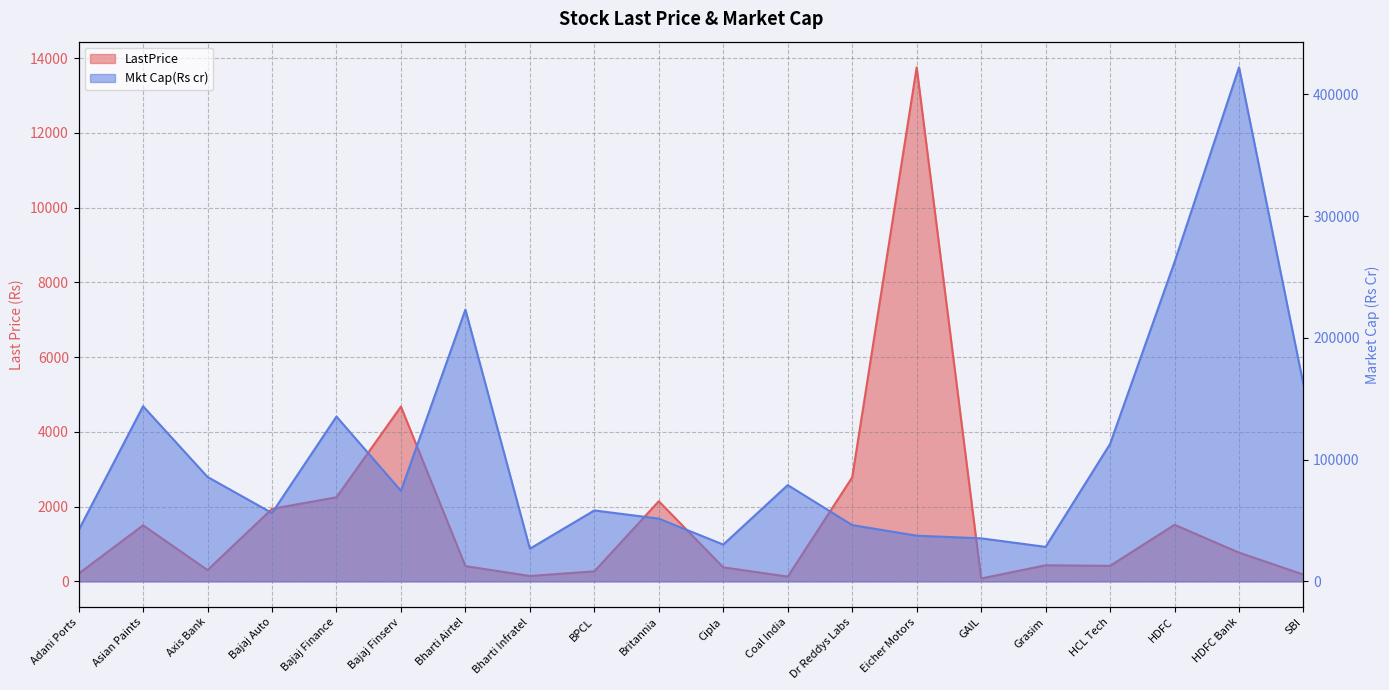

The Mkt Cap(Rs cr) series shows 85744.7 at Bajaj Auto. True or false?

False